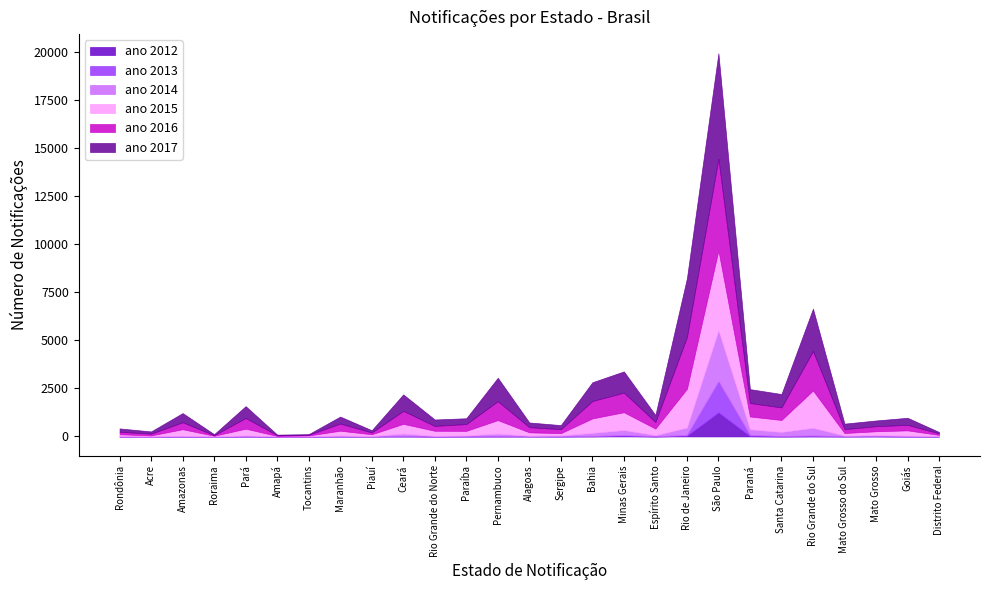

Which category has the highest value in the ano 2012 series?

São Paulo